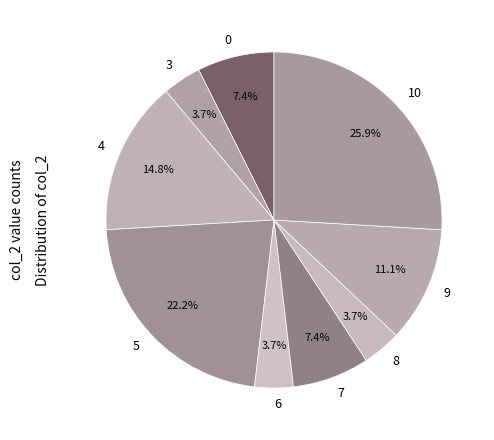

Does any single category account for the majority?

No